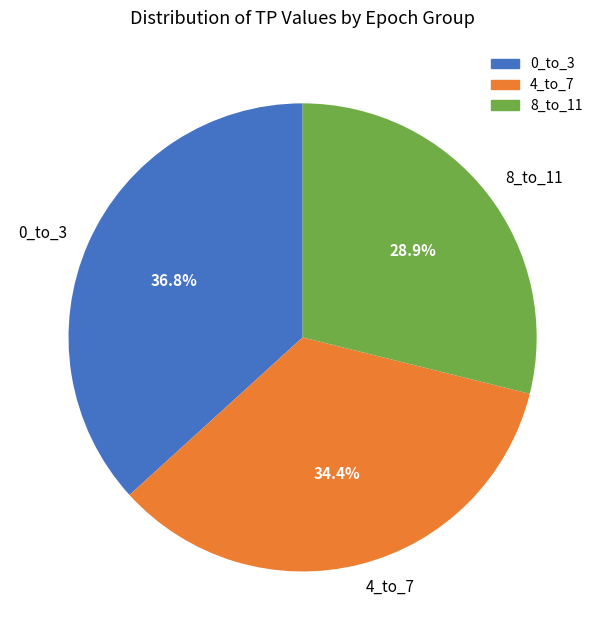

What is the smallest slice in the pie chart?

8_to_11